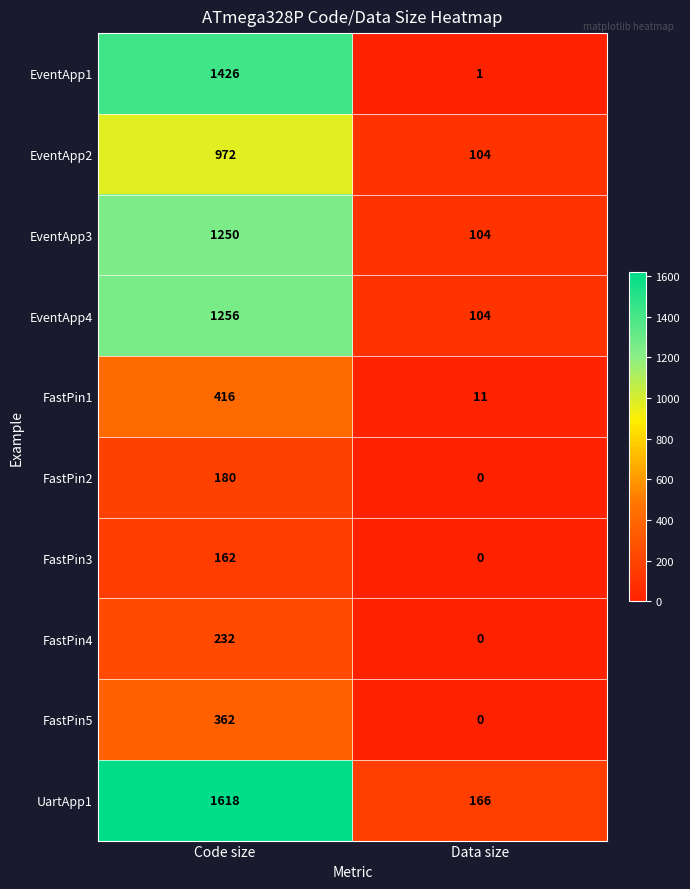

What is the maximum value shown in the chart?

1618